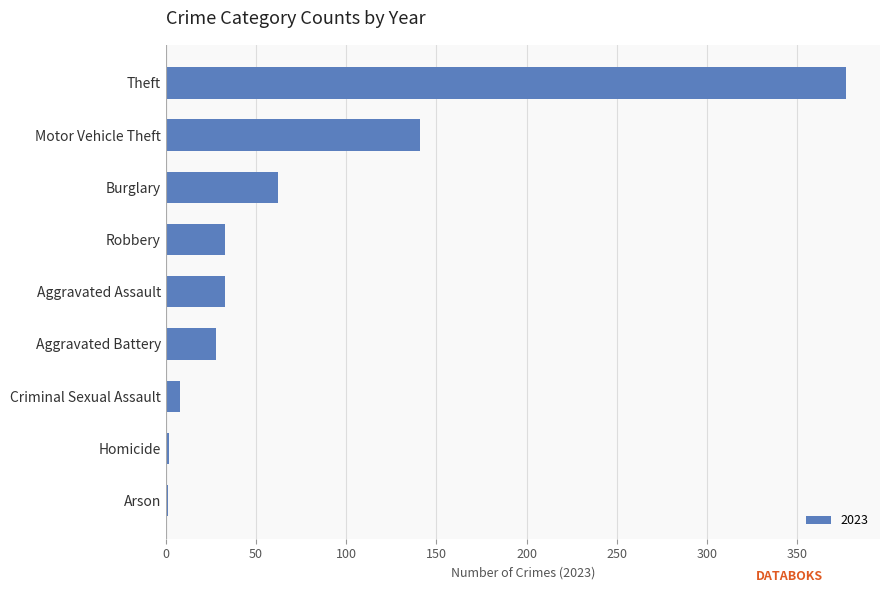

What is the greatest value displayed?

377